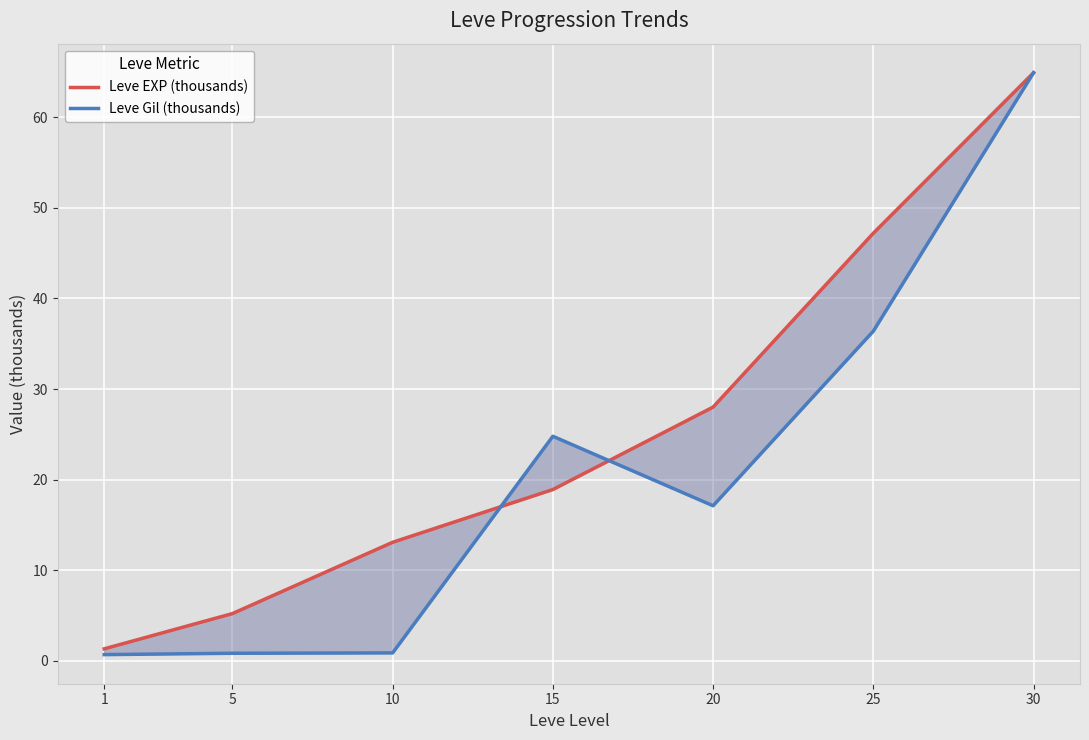

What is the sum of all Leve Gil (thousands) values?

145.6